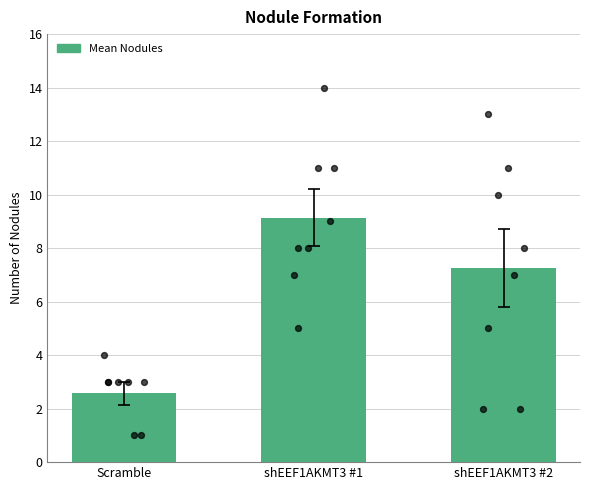

What is the ratio of the value at shEEF1AKMT3 #2 to the value at Scramble?

2.8